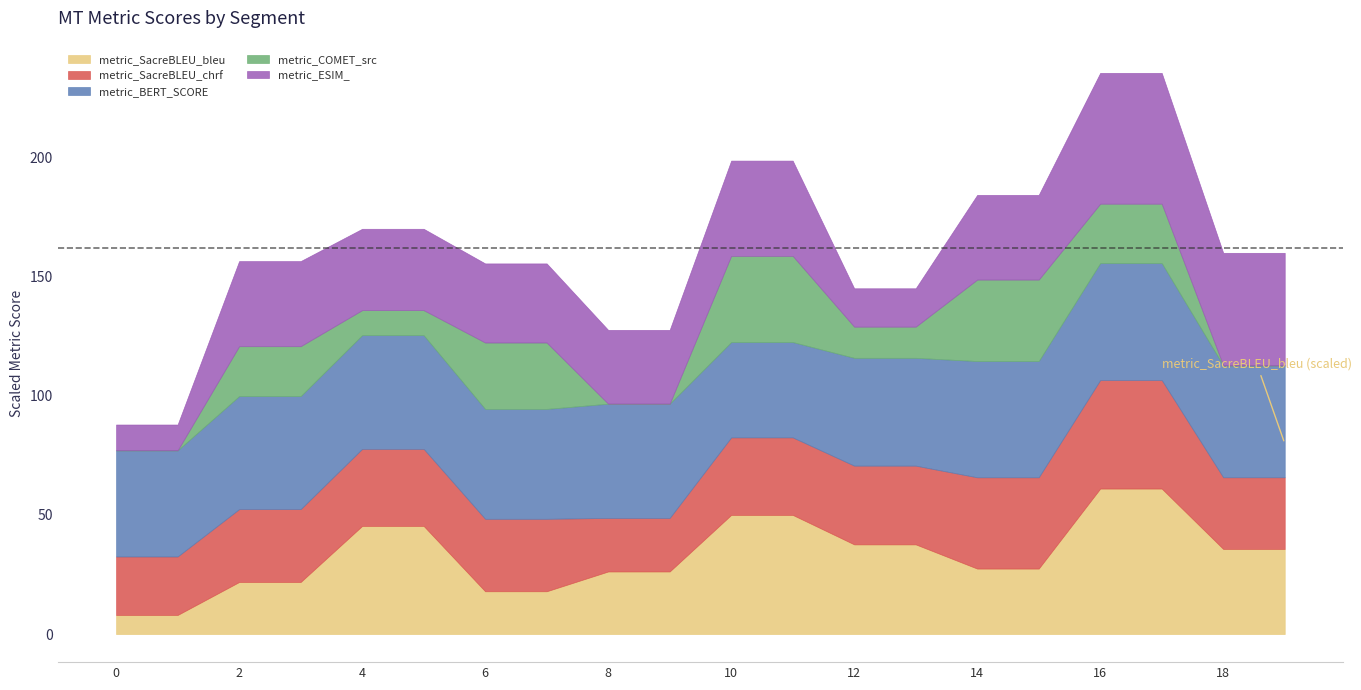

What is the minimum value for metric_SacreBLEU_bleu?

8.0